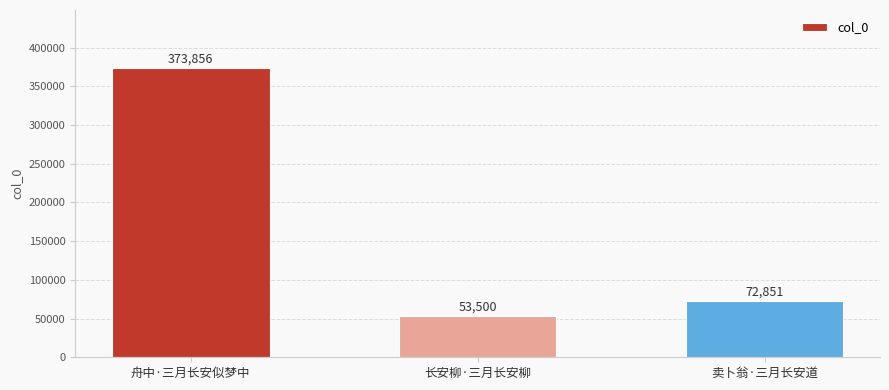

What is the sum of all values?

500207